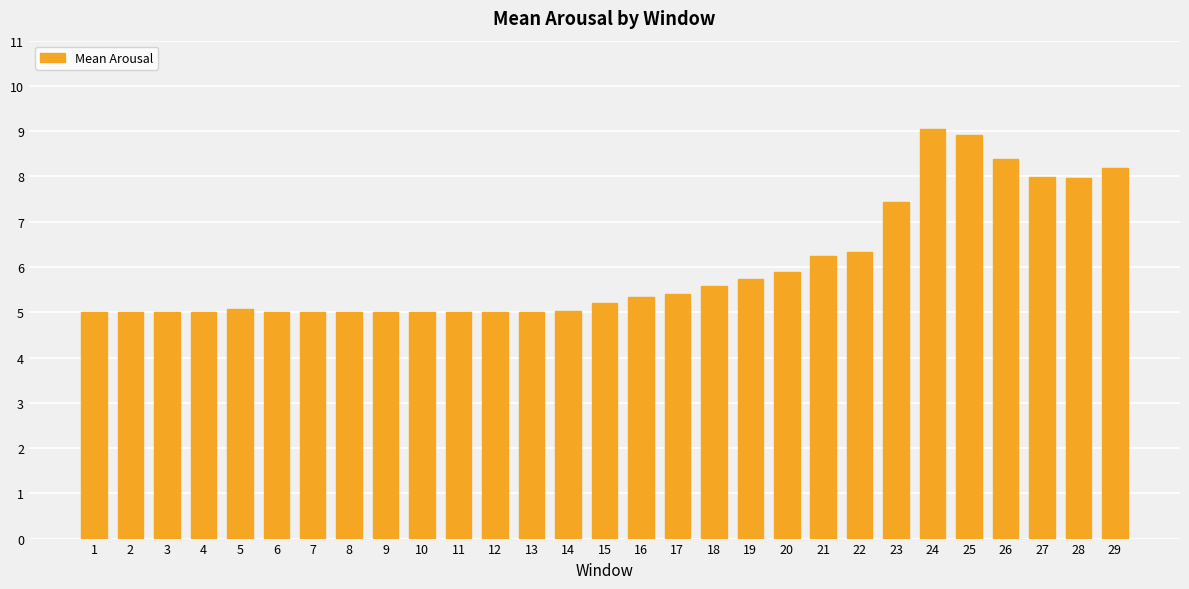

What is the value of the 14th bar from the left?

5.0